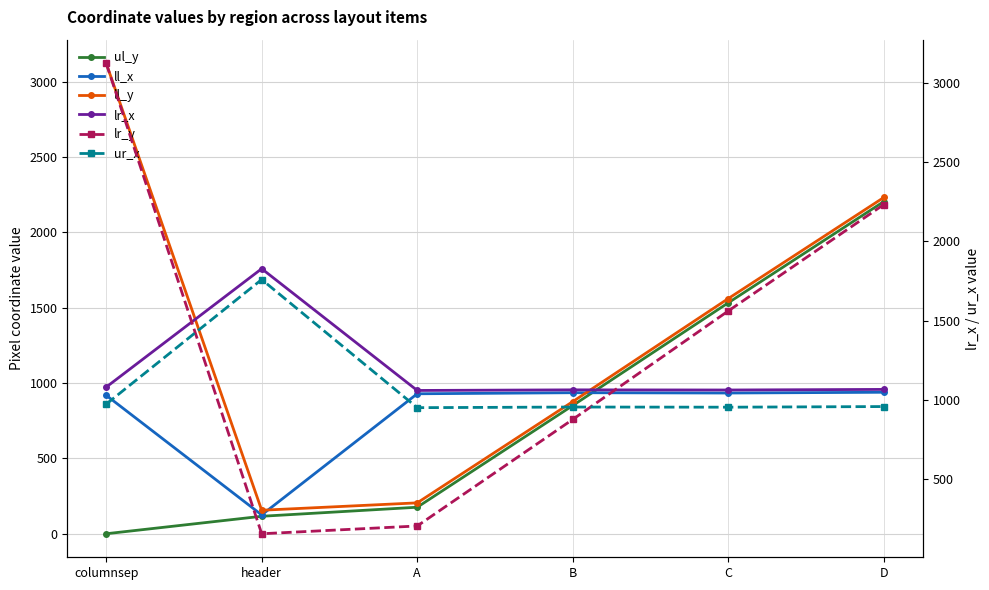

Which series changed the most between A and D?

ul_y